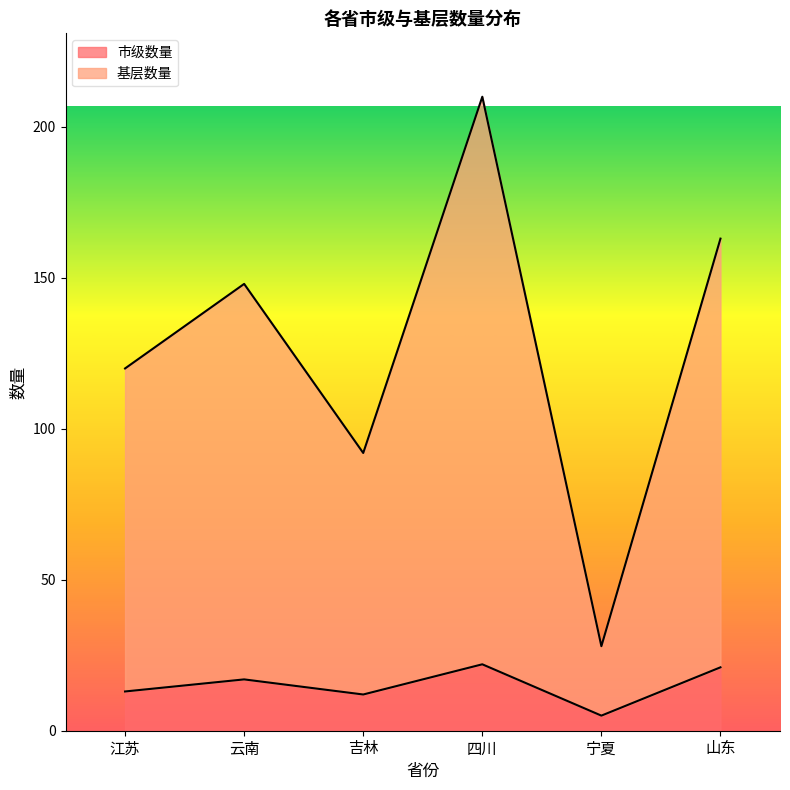

Which has a higher value, 山东 or 四川?

四川